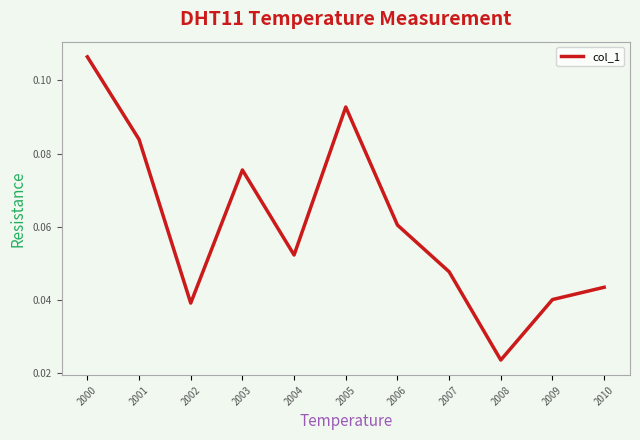

Which label corresponds to the smallest value in the chart?

2008